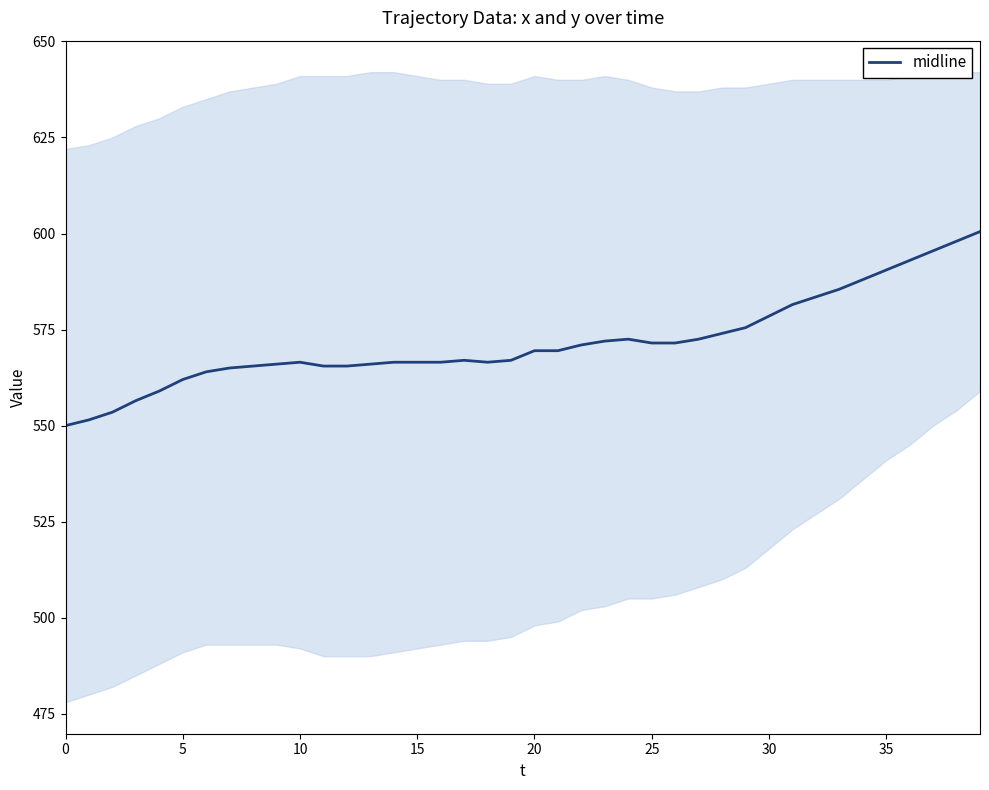

Reading left to right, transcribe all the data shown in this chart.

550.0	551.5	553.5	556.5	559.0	562.0	564.0	565.0	565.5	566.0	566.5	565.5	565.5	566.0	566.5	566.5	566.5	567.0	566.5	567.0	569.5	569.5	571.0	572.0	572.5	571.5	571.5	572.5	574.0	575.5	578.5	581.5	583.5	585.5	588.0	590.5	593.0	595.5	598.0	600.5